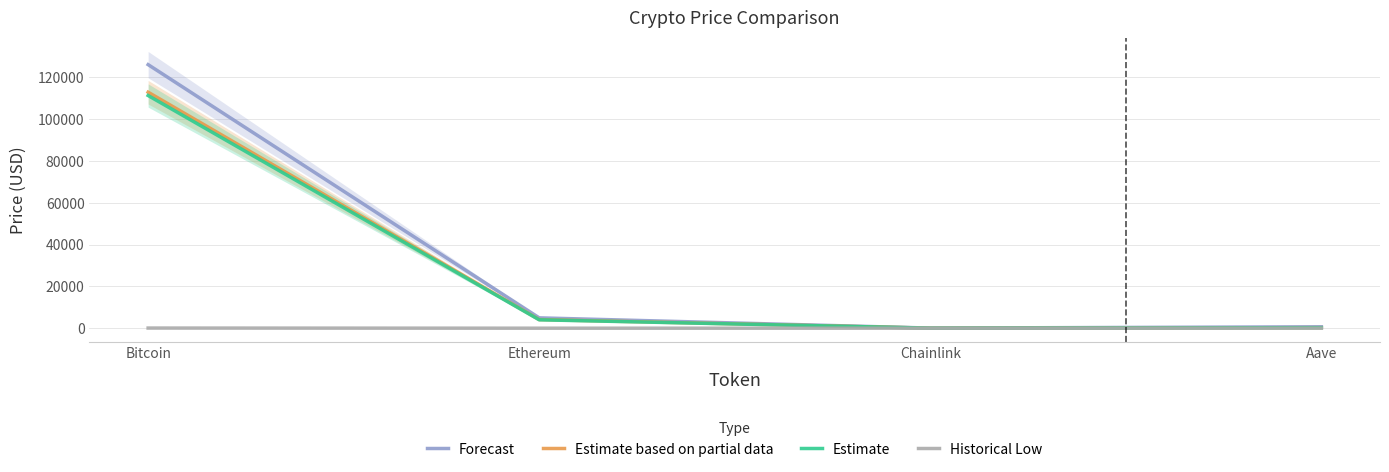

In Estimate based on partial data, how many points are lower than both neighbors (excluding endpoints)?

1